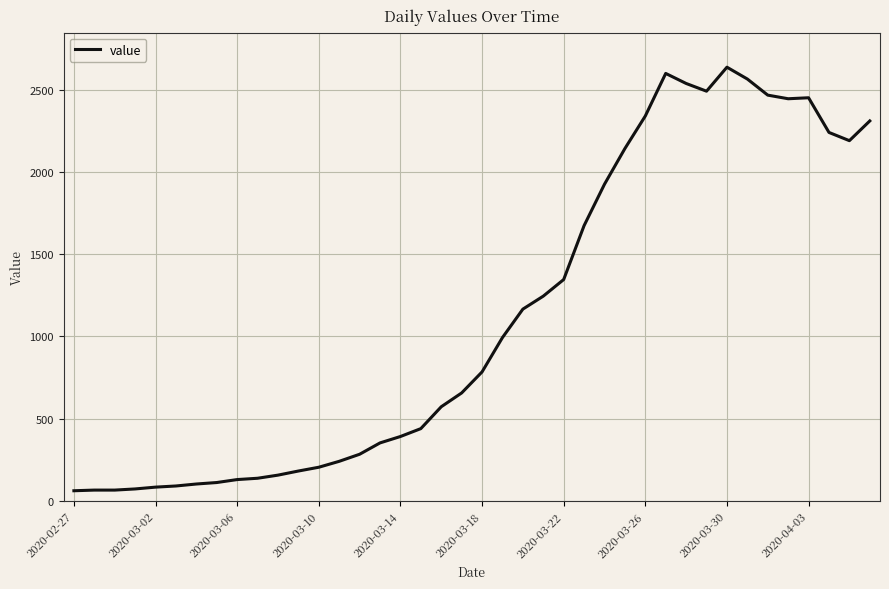

What is the difference between the maximum and minimum values?

2577